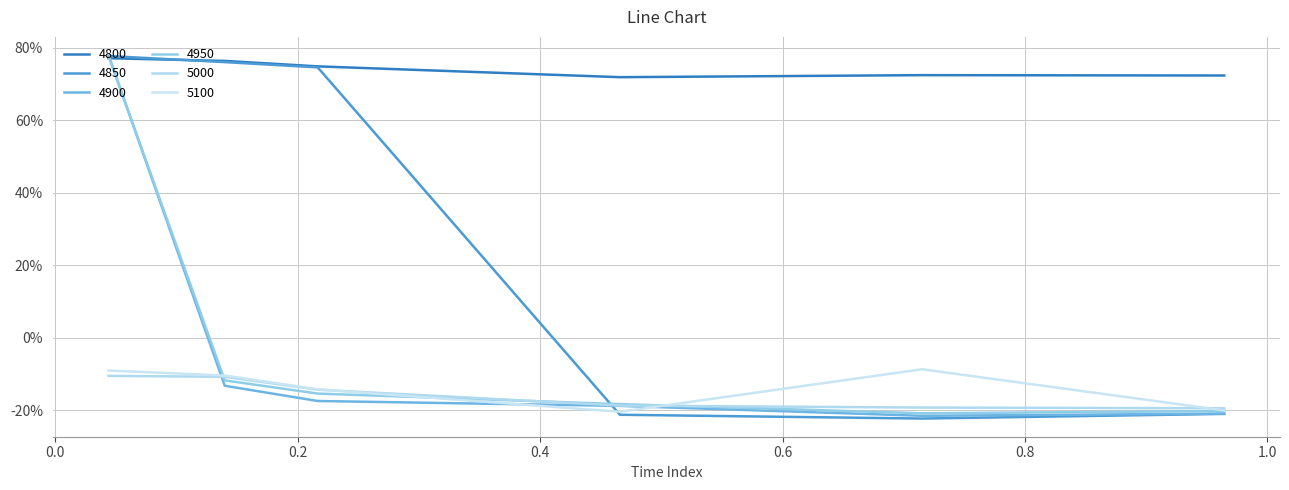

Does the chart display data point markers on the line(s)?

No